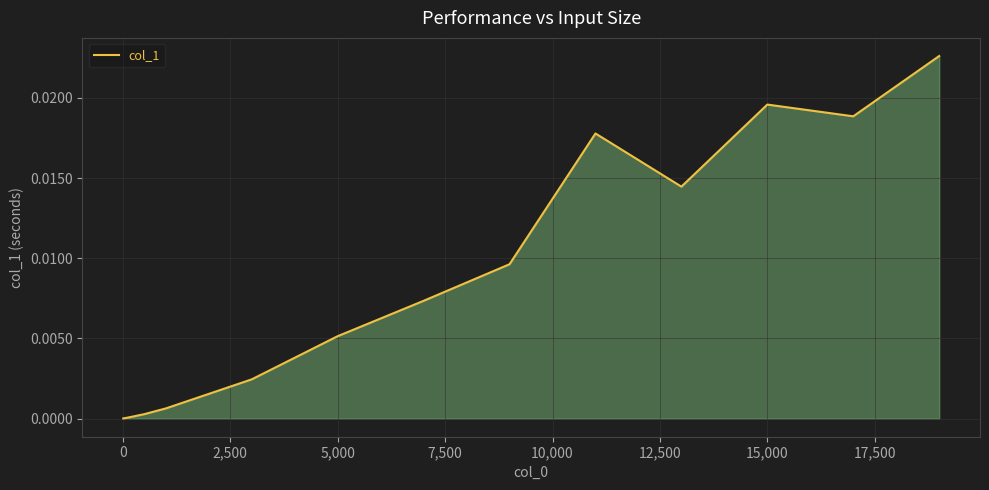

How many lines are shown in the chart?

1